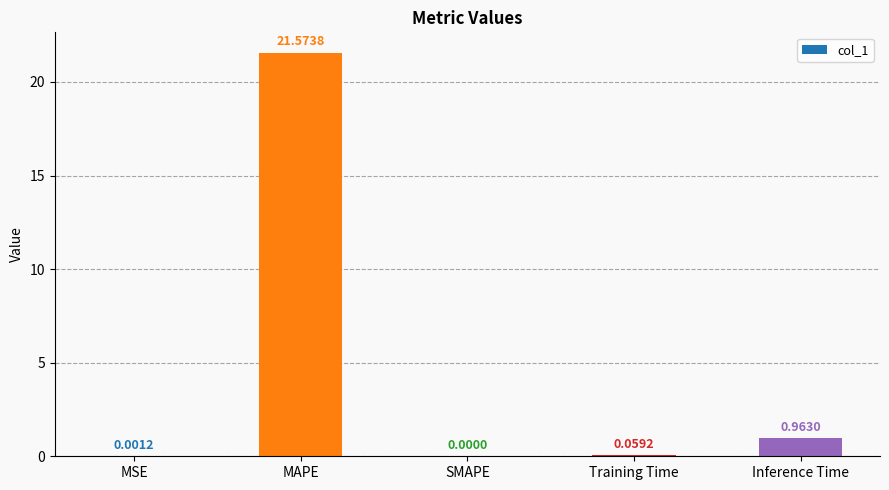

Are the bars grouped side by side (vs. stacked)?

No